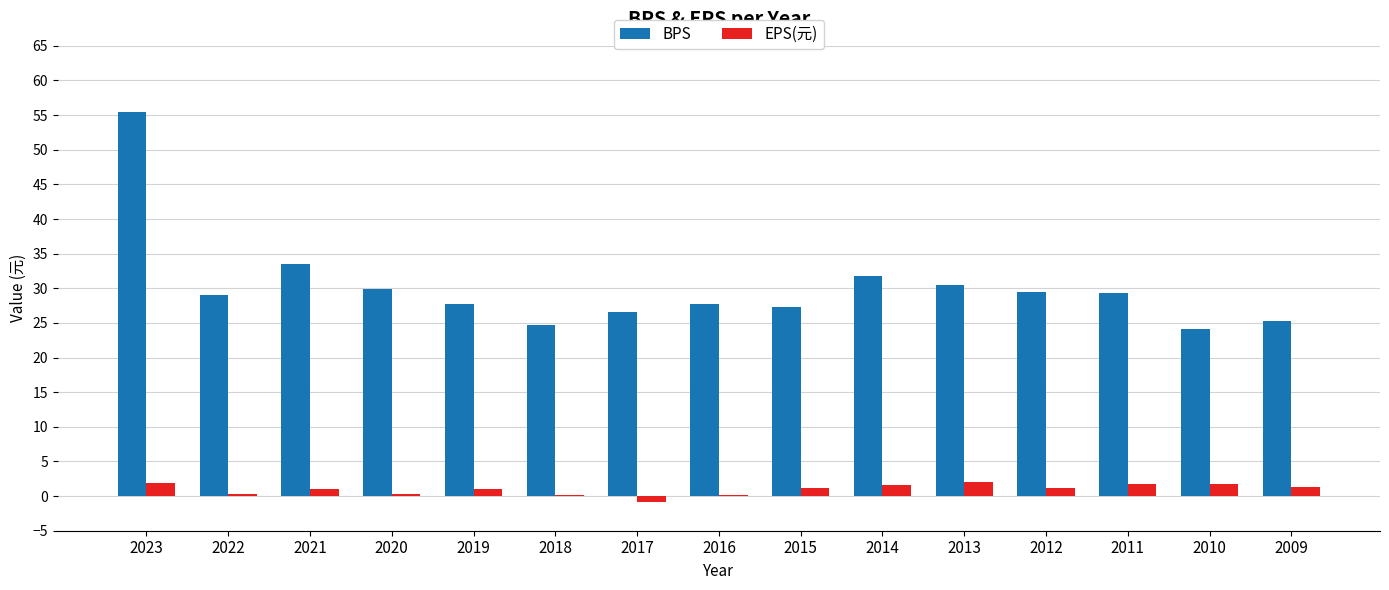

Which category has the highest value across all series?

2023